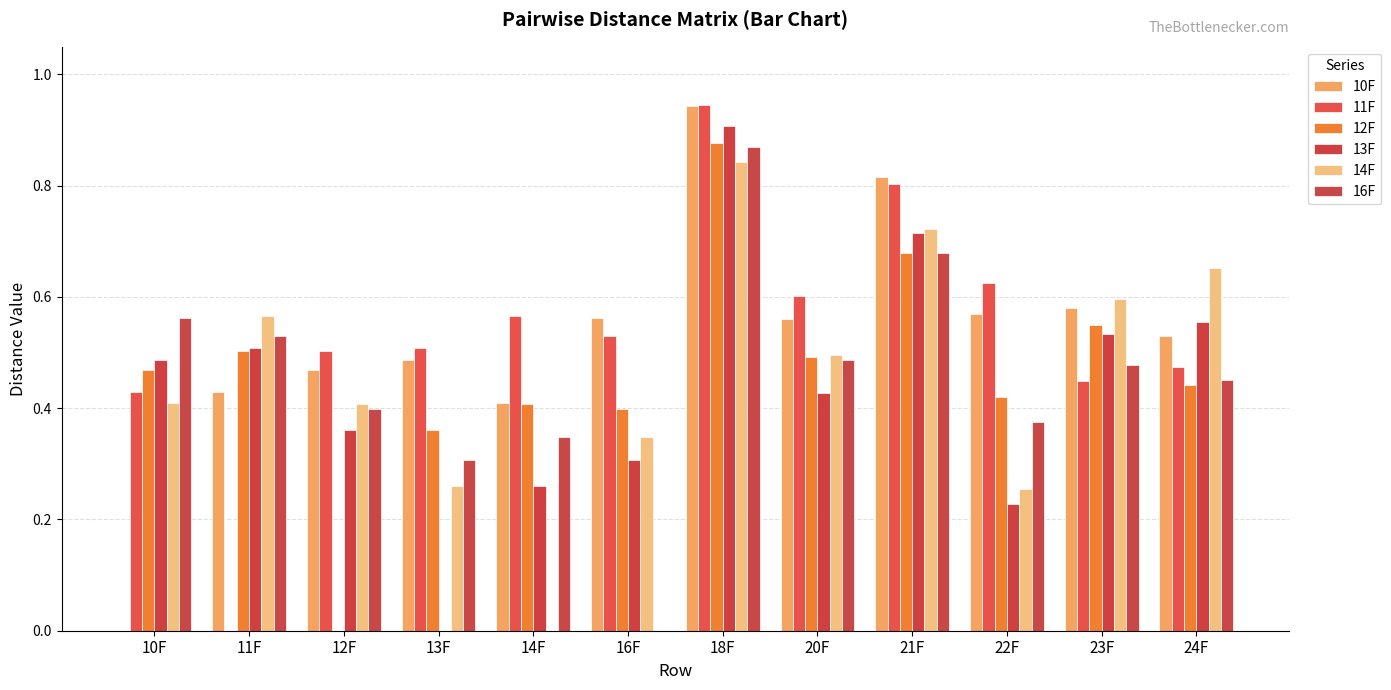

Reading right to left, extract all data points from this chart.

10F: 0.5	0.6	0.6	0.8	0.6	0.9	0.6	0.4	0.5	0.5	0.4	0.0
11F: 0.5	0.4	0.6	0.8	0.6	0.9	0.5	0.6	0.5	0.5	0.0	0.4
12F: 0.4	0.5	0.4	0.7	0.5	0.9	0.4	0.4	0.4	0.0	0.5	0.5
13F: 0.6	0.5	0.2	0.7	0.4	0.9	0.3	0.3	0.0	0.4	0.5	0.5
14F: 0.7	0.6	0.3	0.7	0.5	0.8	0.3	0.0	0.3	0.4	0.6	0.4
16F: 0.5	0.5	0.4	0.7	0.5	0.9	0.0	0.3	0.3	0.4	0.5	0.6